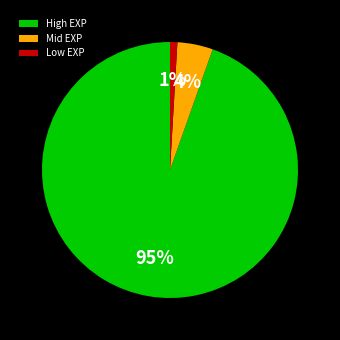

How many slices are in this pie chart?

3